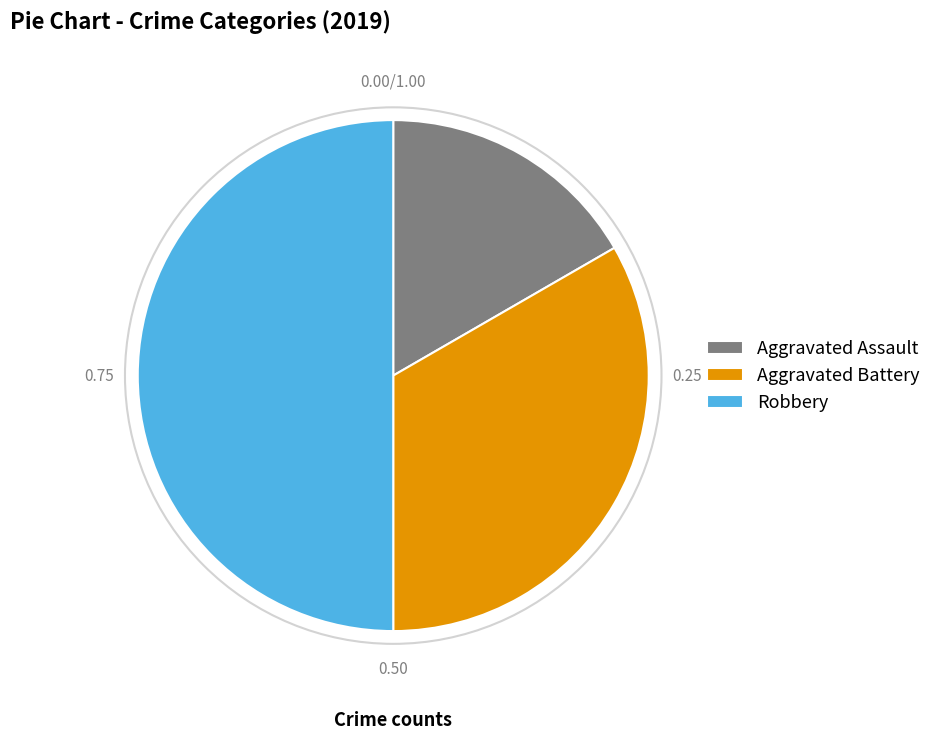

What is the largest slice in the pie chart?

Robbery